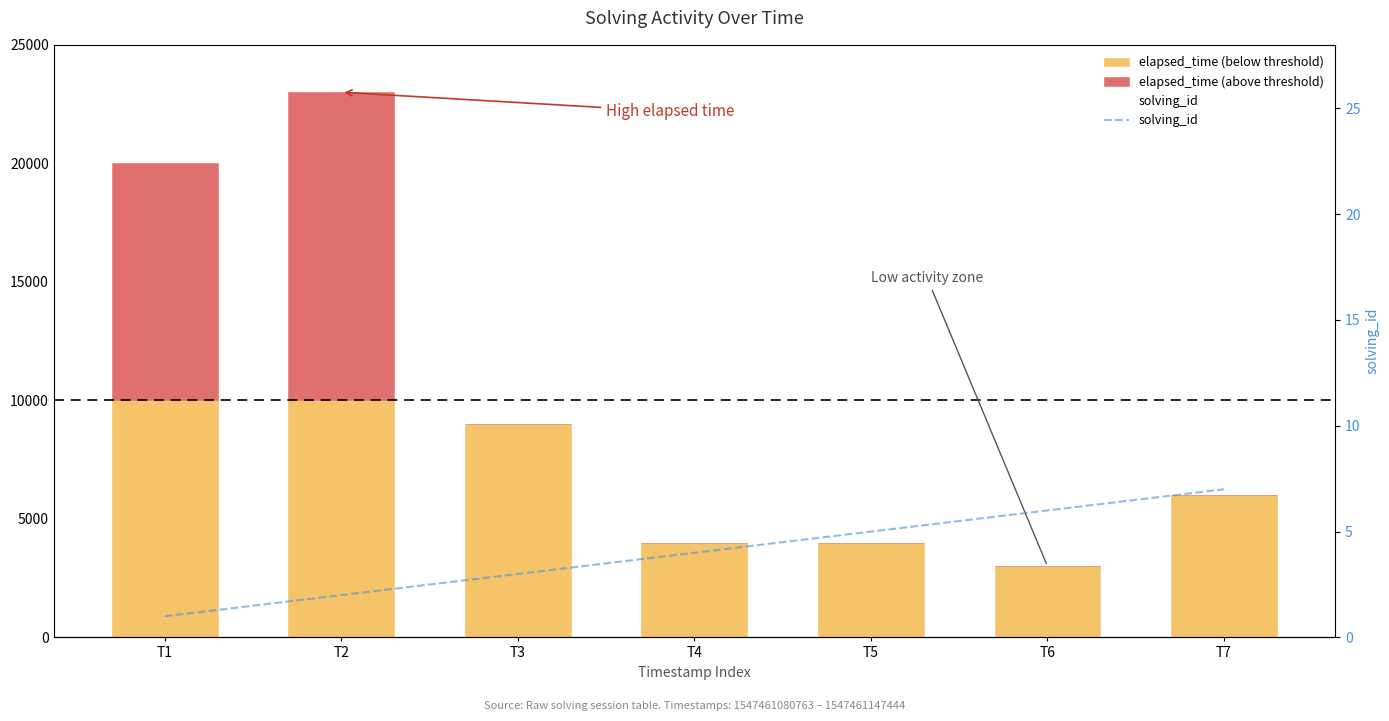

What is the value of the solving_id bar at the 6th from the left?

6